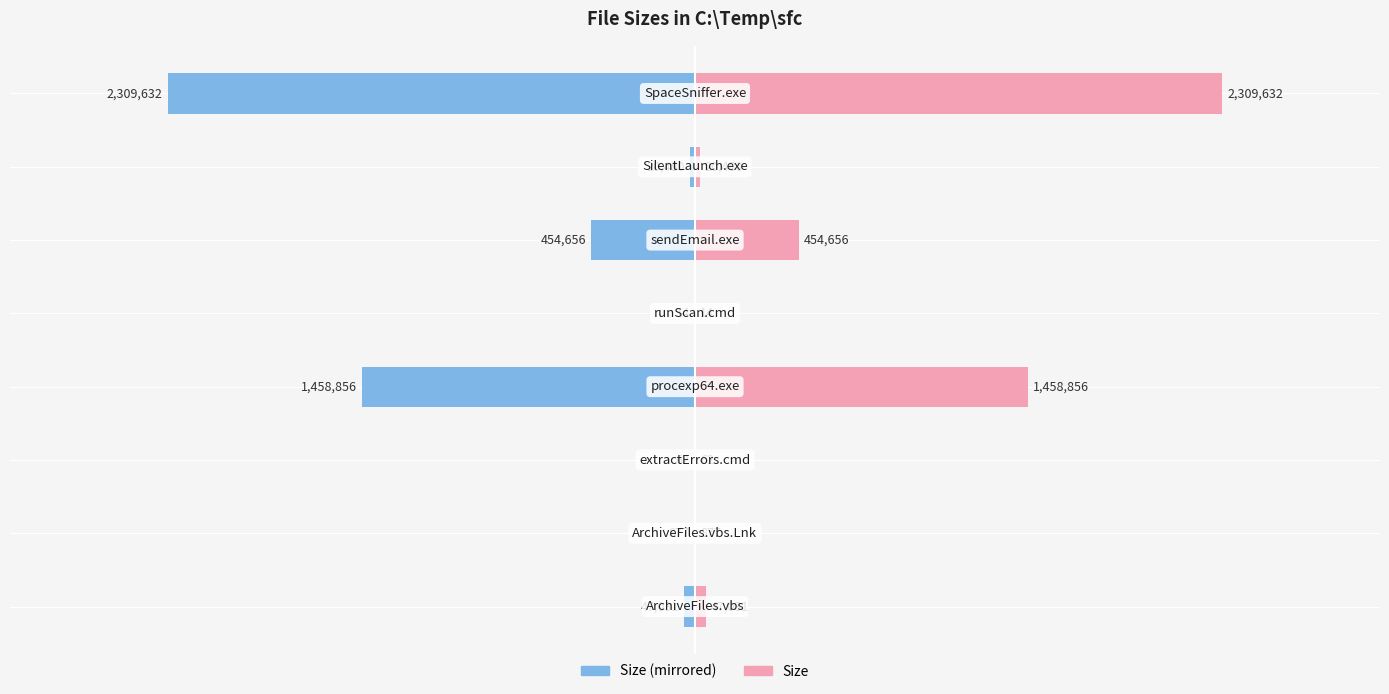

What is the difference between the highest and lowest values at 7?

4619264